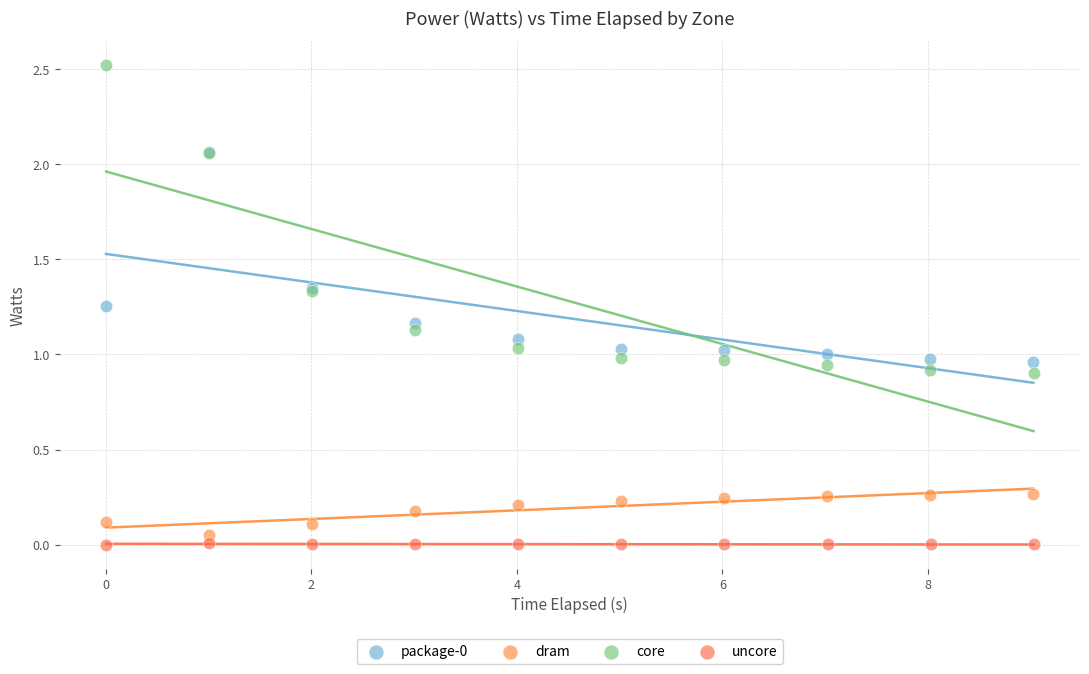

Which series contains the highest Y value?

core